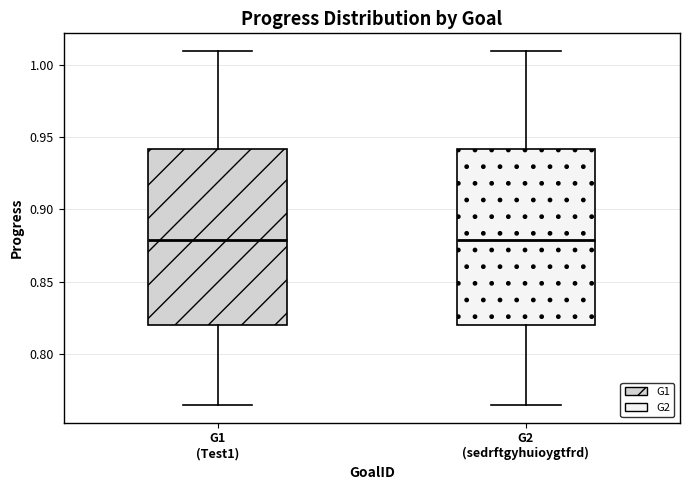

Where is the lower edge of the box for G1 (Test1) on the y-axis? The values are not printed on the chart, so give them approximately, as read against the axis.

0.820